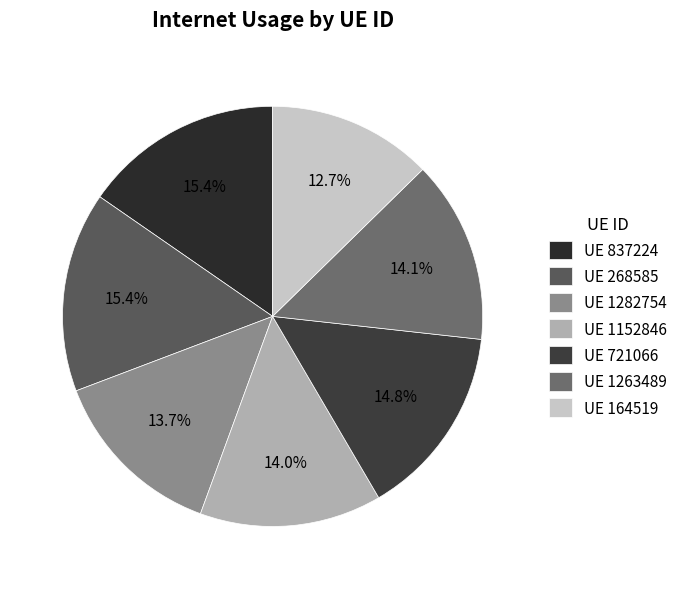

Count the number of slices in the pie.

7